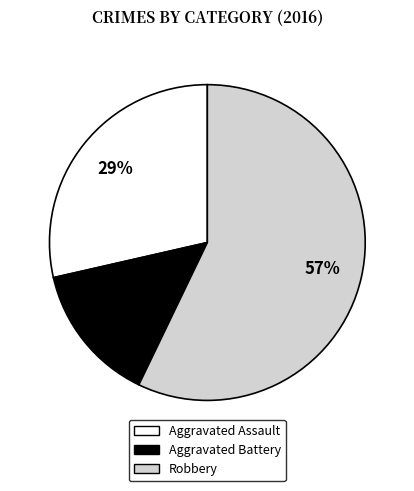

True or false: Aggravated Assault accounts for 29% of the total.

True